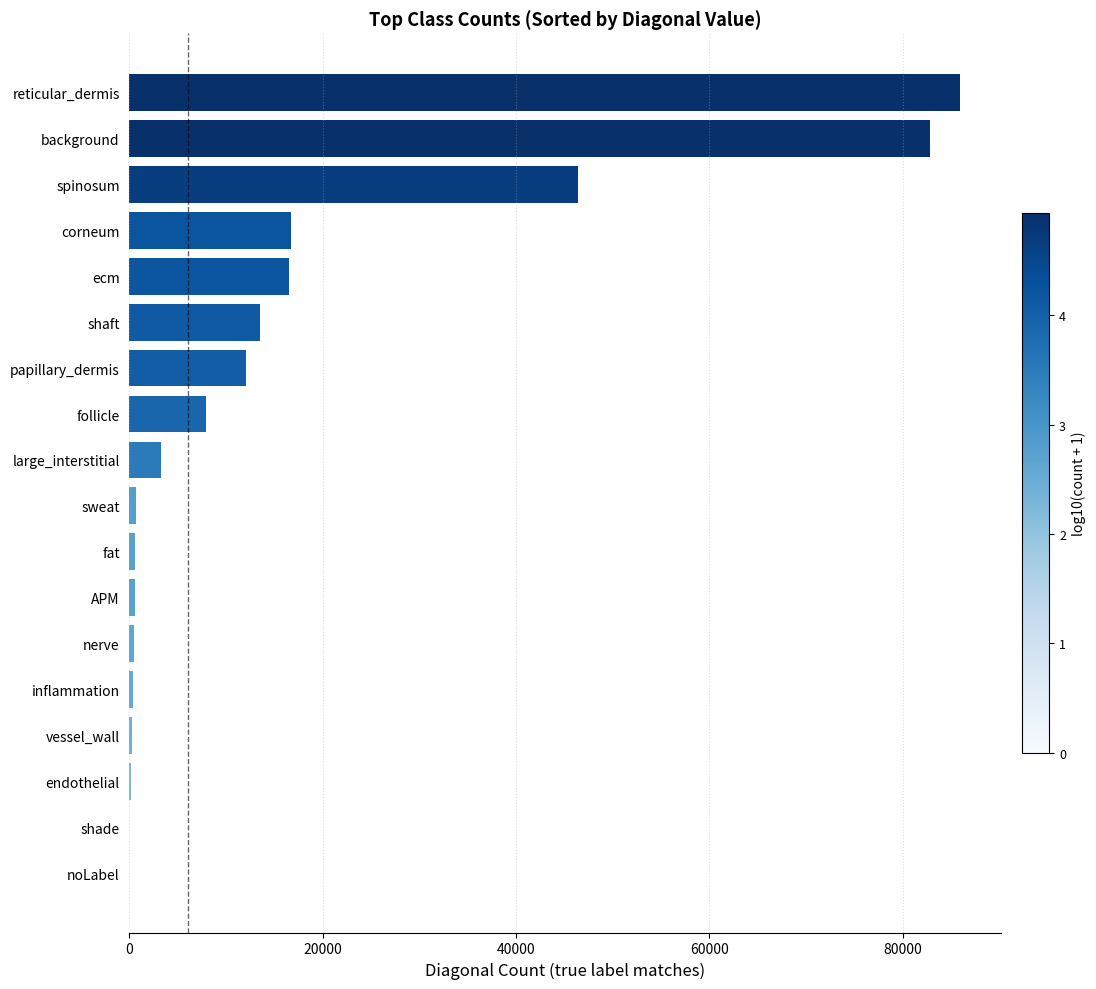

What is the sum of all values?

288089